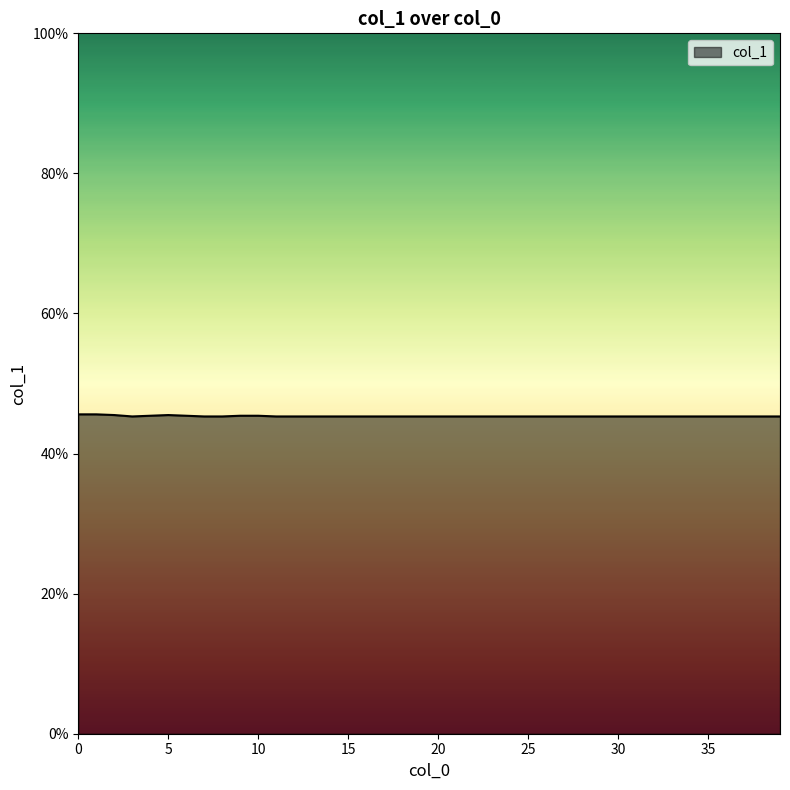

List the labels in order of value, largest first.

0.0, 1.0, 2.0, 5.0, 4.0, 6.0, 9.0, 10.0, 3.0, 7.0, 8.0, 11.0, 12.0, 13.0, 14.0, 15.0, 16.0, 17.0, 18.0, 19.0, 20.0, 21.0, 22.0, 23.0, 24.0, 25.0, 26.0, 27.0, 28.0, 29.0, 30.0, 31.0, 32.0, 33.0, 34.0, 35.0, 36.0, 37.0, 38.0, 39.0